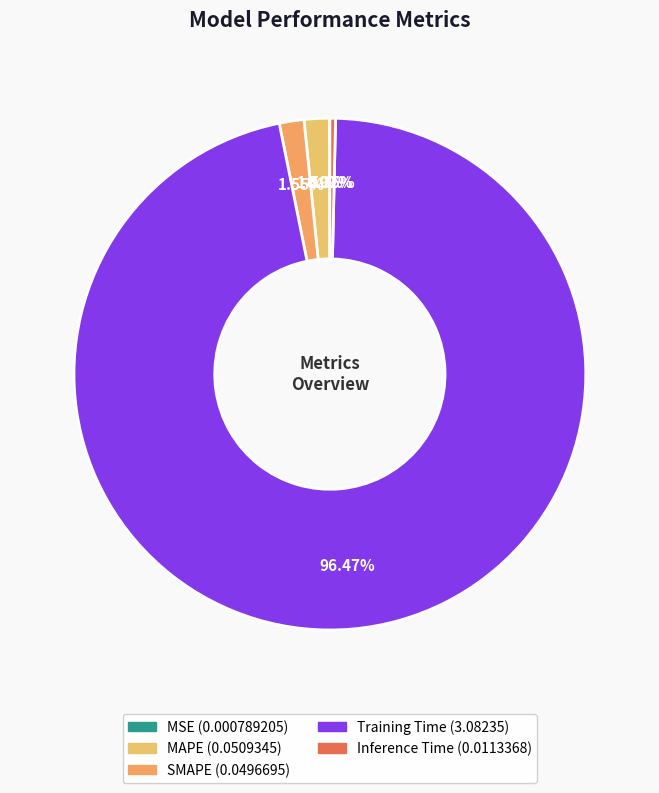

Rank the categories by value from lowest to highest.

MSE, Inference Time, SMAPE, MAPE, Training Time